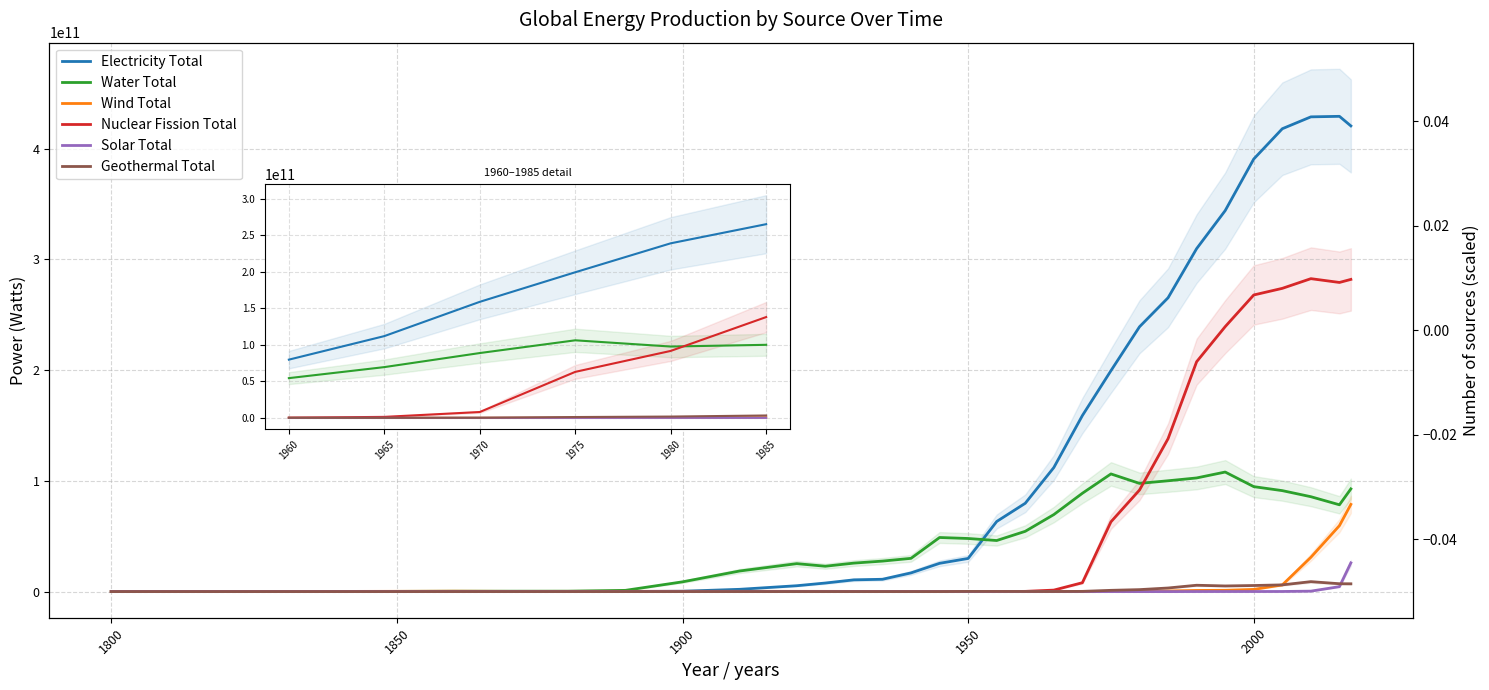

How many intersections are there between Nuclear Fission Total and Water Total?

1